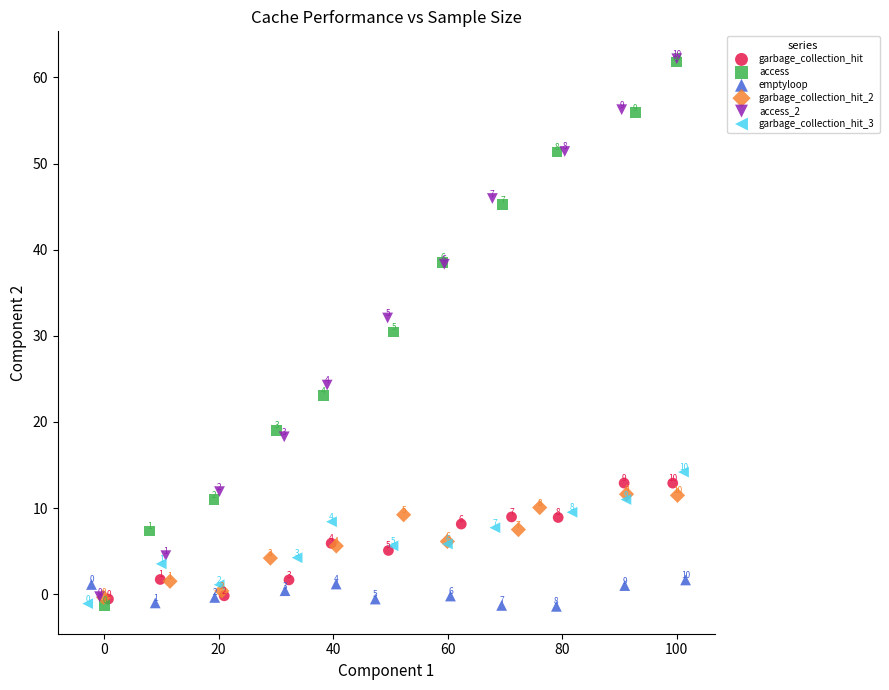

Which series reaches the minimum Y coordinate?

emptyloop